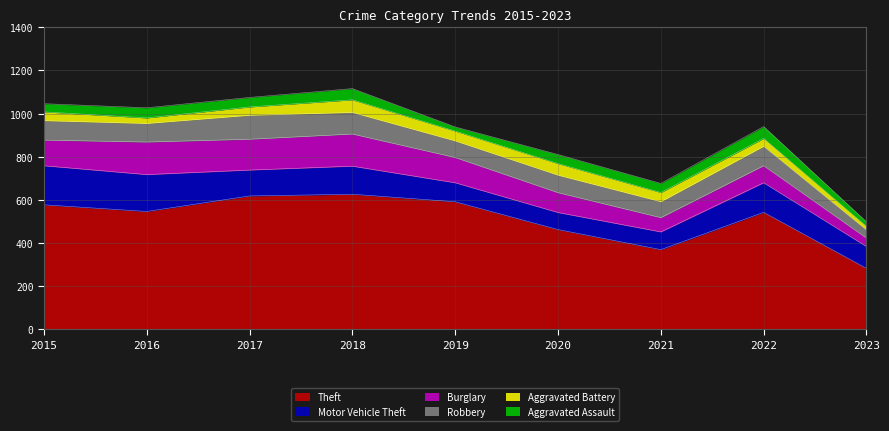

Reading left to right, what are all the values shown in this chart?

Theft: 2015=577	2016=546	2017=618	2018=626	2019=591	2020=462	2021=369	2022=542	2023=282
Motor Vehicle Theft: 2015=181	2016=171	2017=120	2018=130	2019=88	2020=79	2021=82	2022=137	2023=101
Burglary: 2015=119	2016=151	2017=143	2018=149	2019=117	2020=92	2021=66	2022=79	2023=39
Robbery: 2015=90	2016=86	2017=111	2018=100	2019=77	2020=81	2021=74	2022=90	2023=38
Aggravated Battery: 2015=41	2016=26	2017=39	2018=59	2019=46	2020=54	2021=43	2022=37	2023=17
Aggravated Assault: 2015=38	2016=47	2017=44	2018=52	2019=19	2020=42	2021=42	2022=55	2023=21